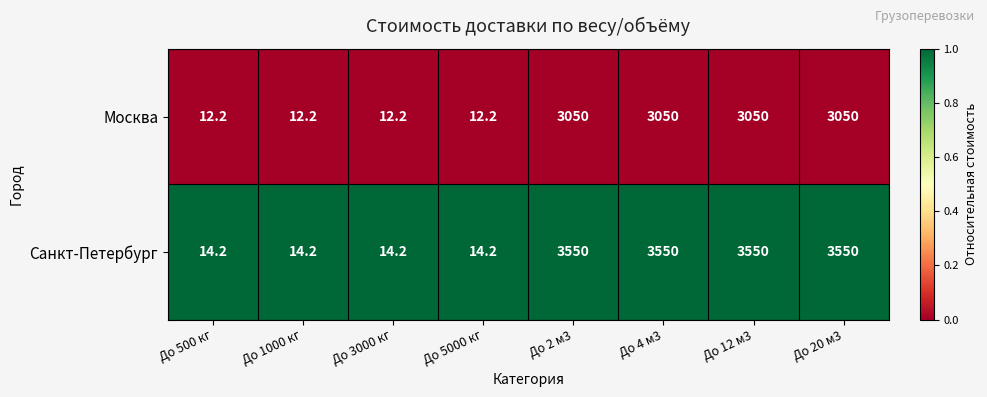

What is the approximate value of Санкт-Петербург at До 1000 кг?

14.2